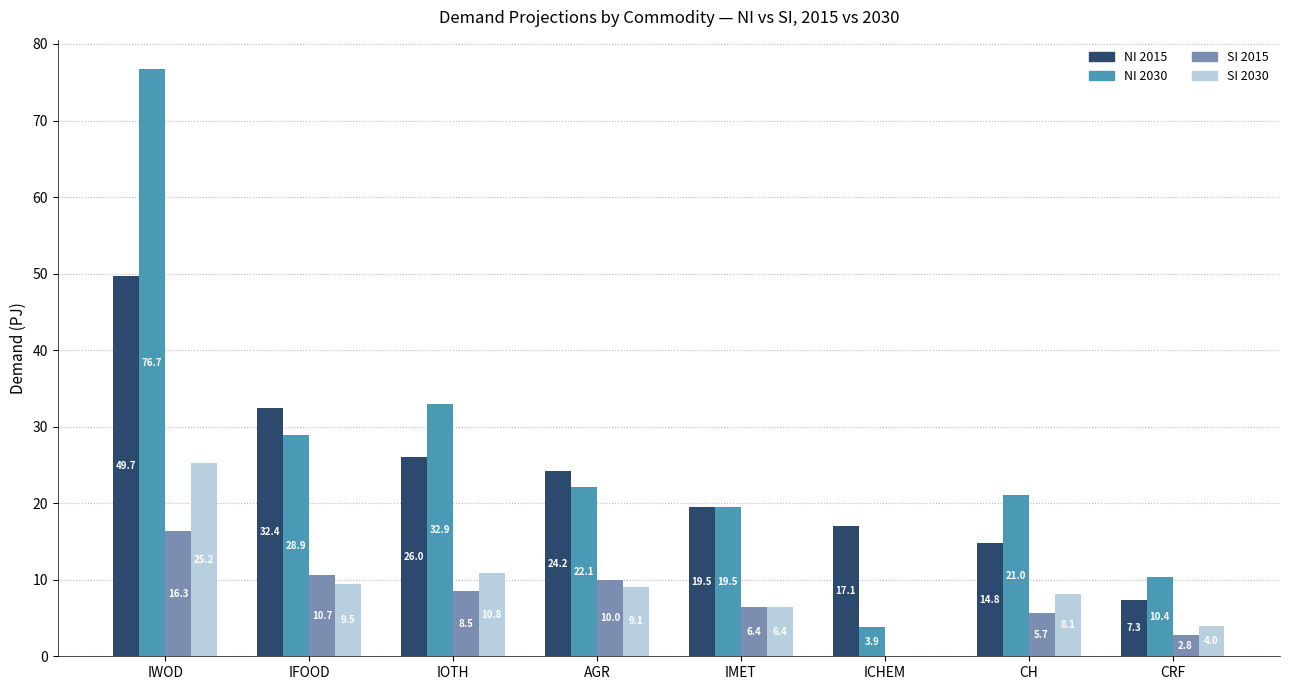

What are all the series names shown in the legend?

NI 2015, NI 2030, SI 2015, SI 2030